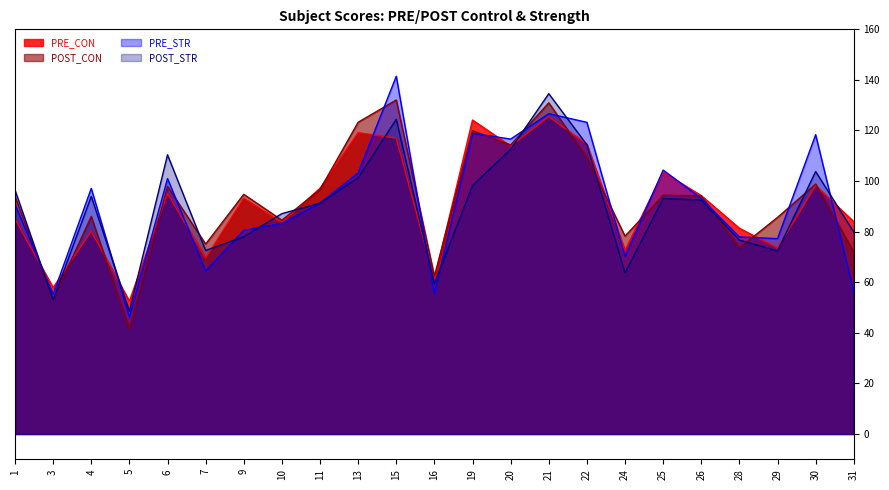

What is the difference between the maximum and minimum values in the POST_STR series?

86.0